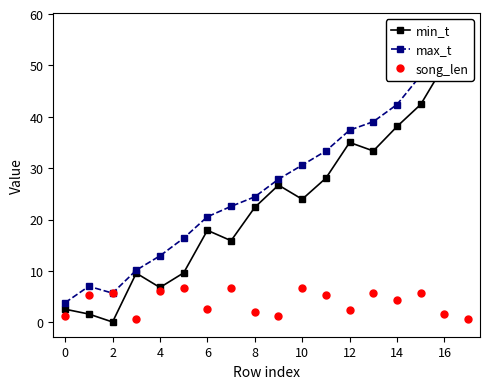

Rank the series at 14 from highest to lowest value.

max_t, min_t, song_len